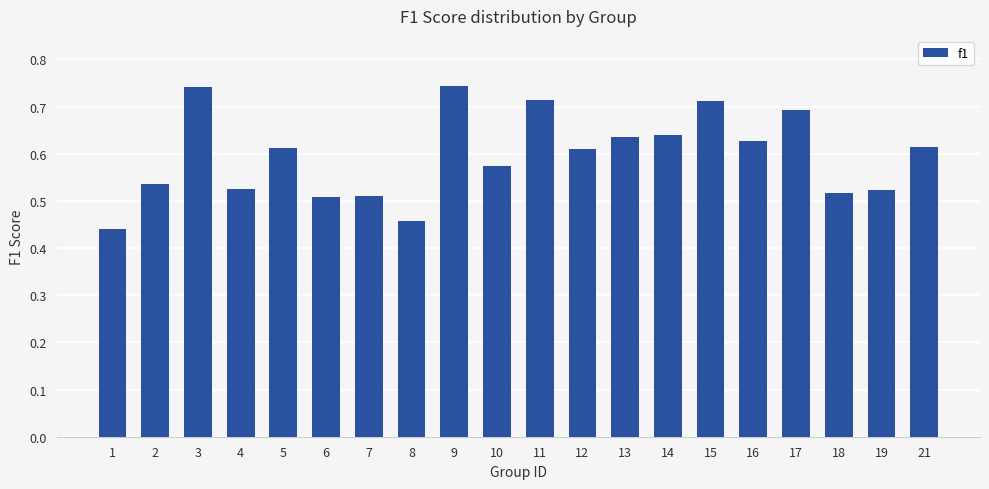

What is the sum of all values?

11.9